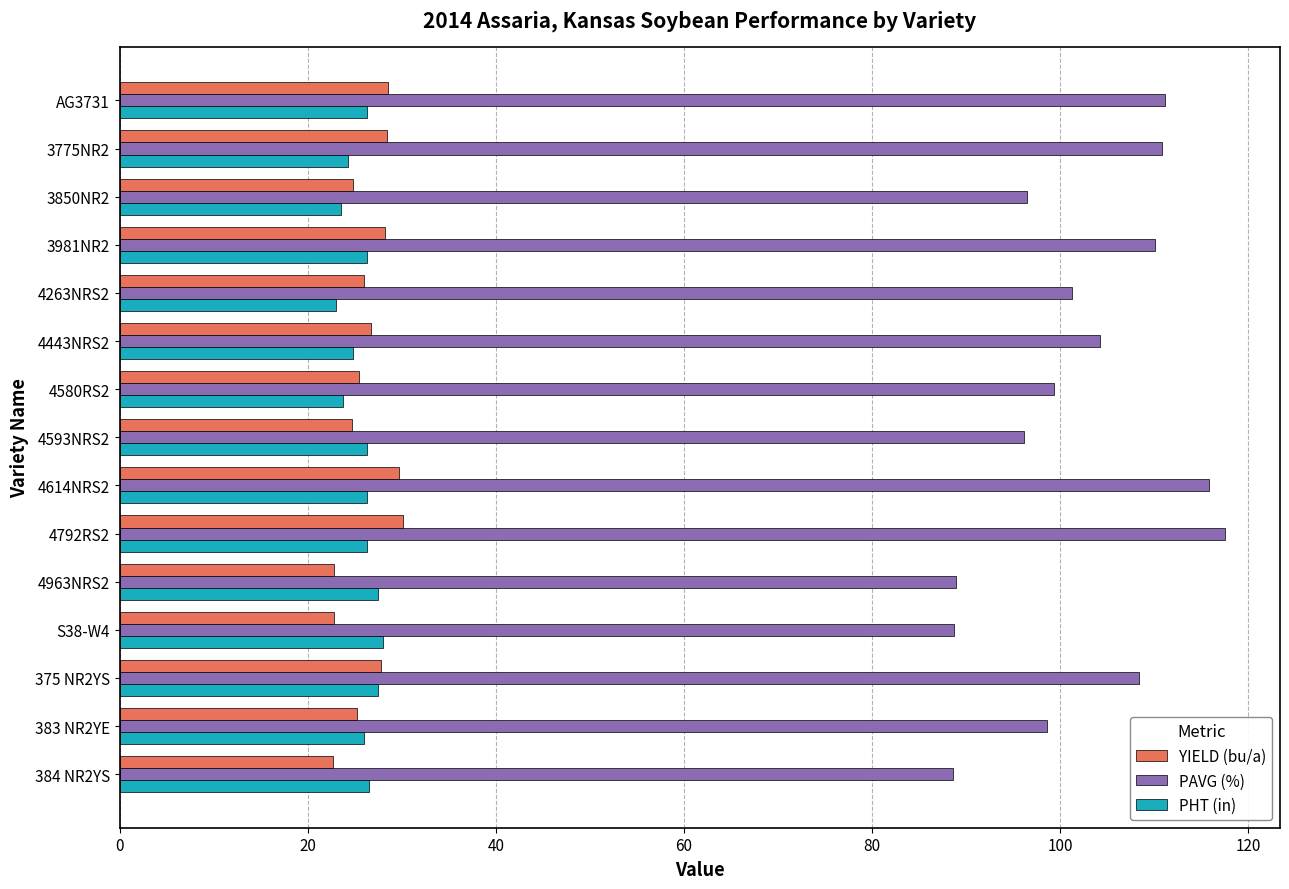

What is the sum of all YIELD (bu/a) values?

394.2